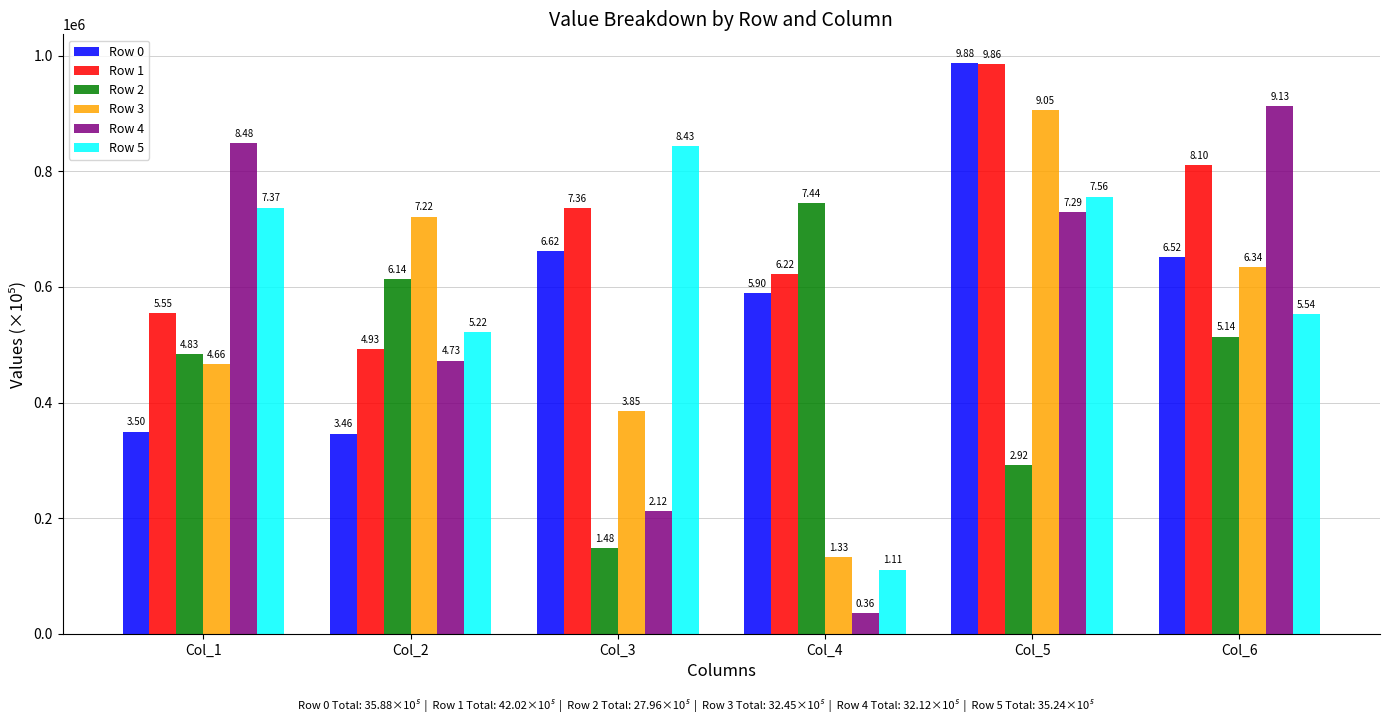

What are all the series names shown in the legend?

Row 0, Row 1, Row 2, Row 3, Row 4, Row 5